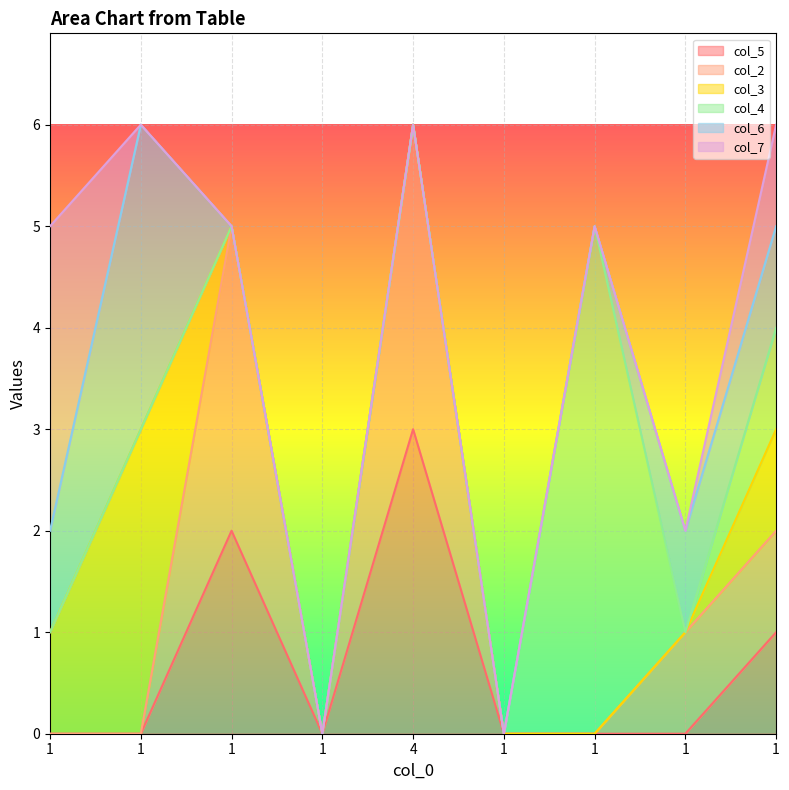

How many distinct data groups are displayed?

6